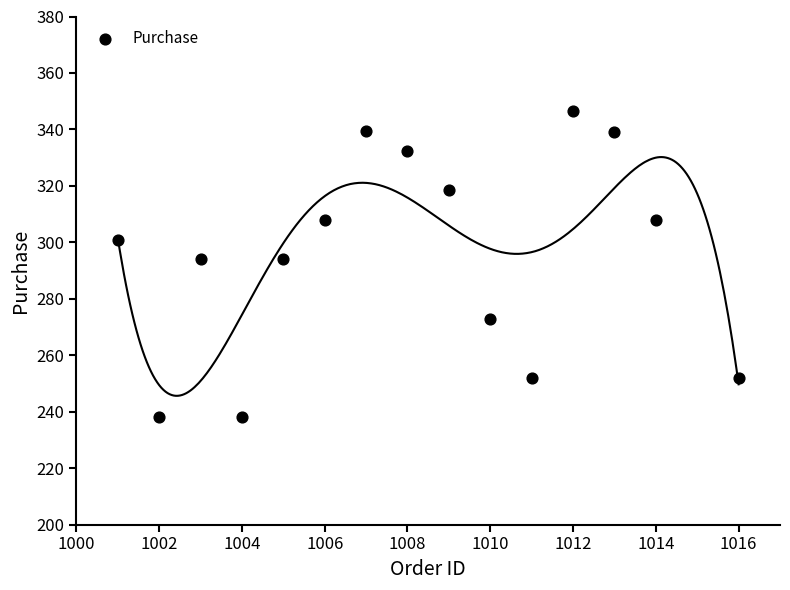

What is the range of X values (max minus min)?

15.0